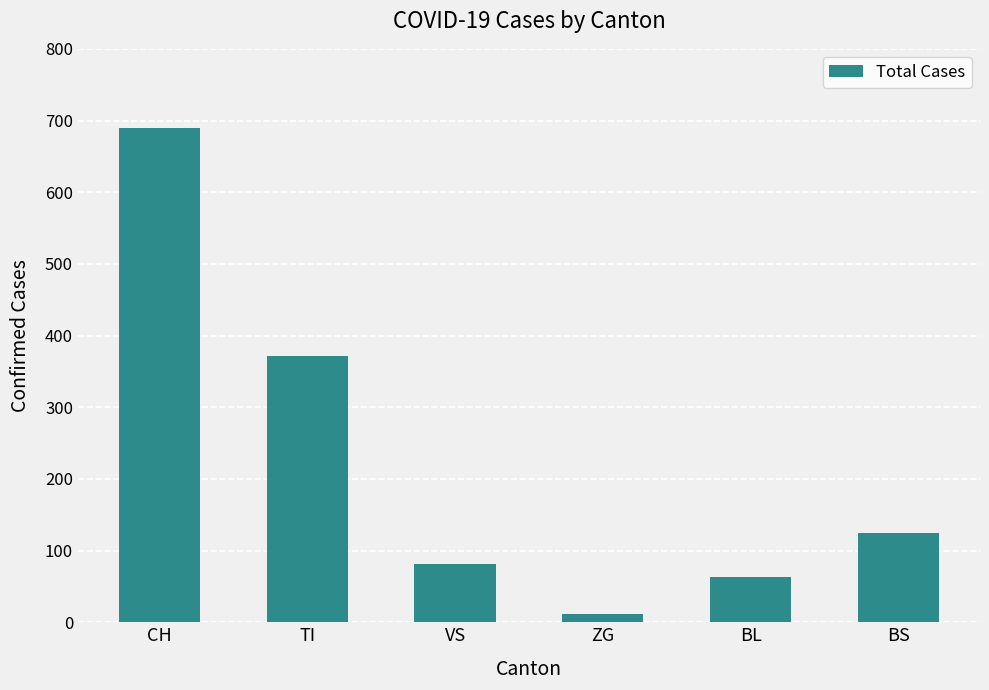

What is the sum of the values at CH and TI?

1061